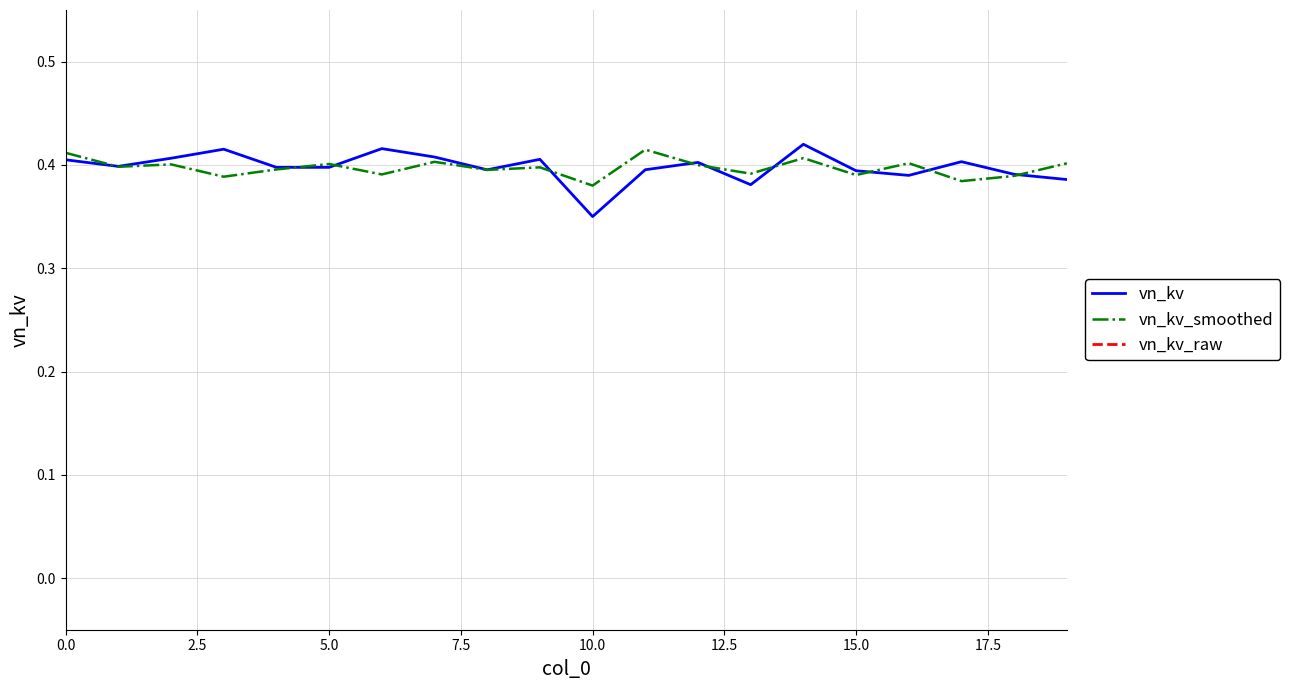

Reading right to left, extract all data points from this chart.

vn_kv: 0.4	0.4	0.4	0.4	0.4	0.4	0.4	0.4	0.4	0.3	0.4	0.4	0.4	0.4	0.4	0.4	0.4	0.4	0.4	0.4
vn_kv_smoothed: 0.4	0.4	0.4	0.4	0.4	0.4	0.4	0.4	0.4	0.4	0.4	0.4	0.4	0.4	0.4	0.4	0.4	0.4	0.4	0.4
vn_kv_raw: 0.6	0.6	0.6	0.7	0.6	0.7	0.6	0.8	0.6	0.6	0.7	0.7	0.7	0.6	0.6	0.7	0.7	0.6	0.6	0.6